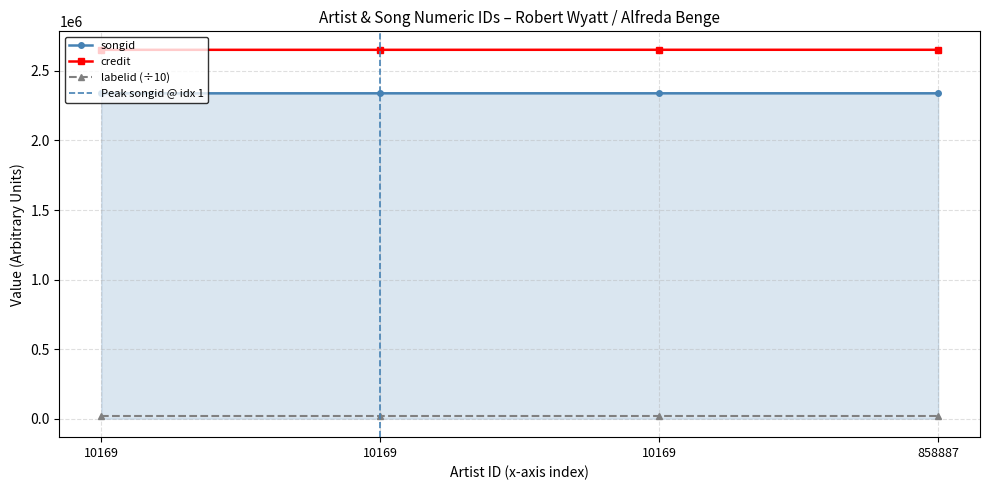

True or false: songid and credit intersect in this chart.

False